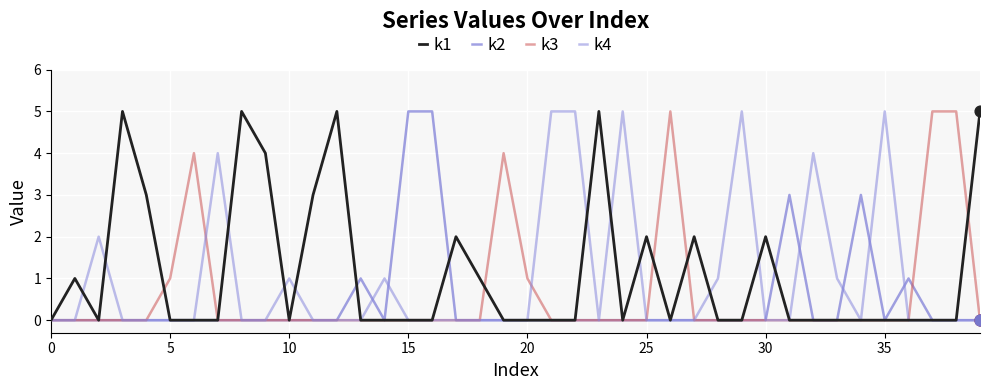

Which series has the largest total across all categories?

k1